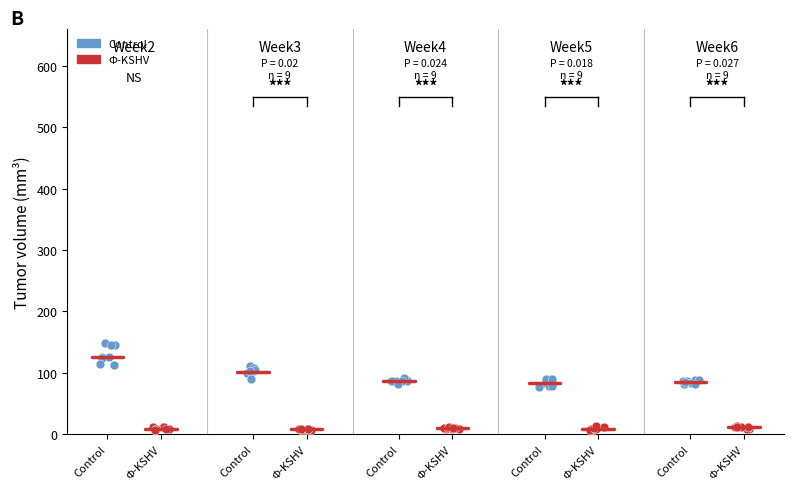

Which series contains the highest Y value?

Control